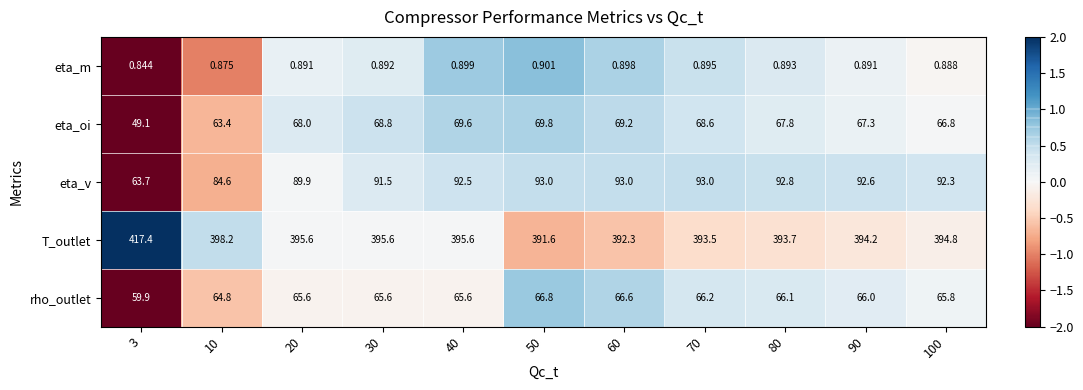

What is the total value across all series at 50?

622.1